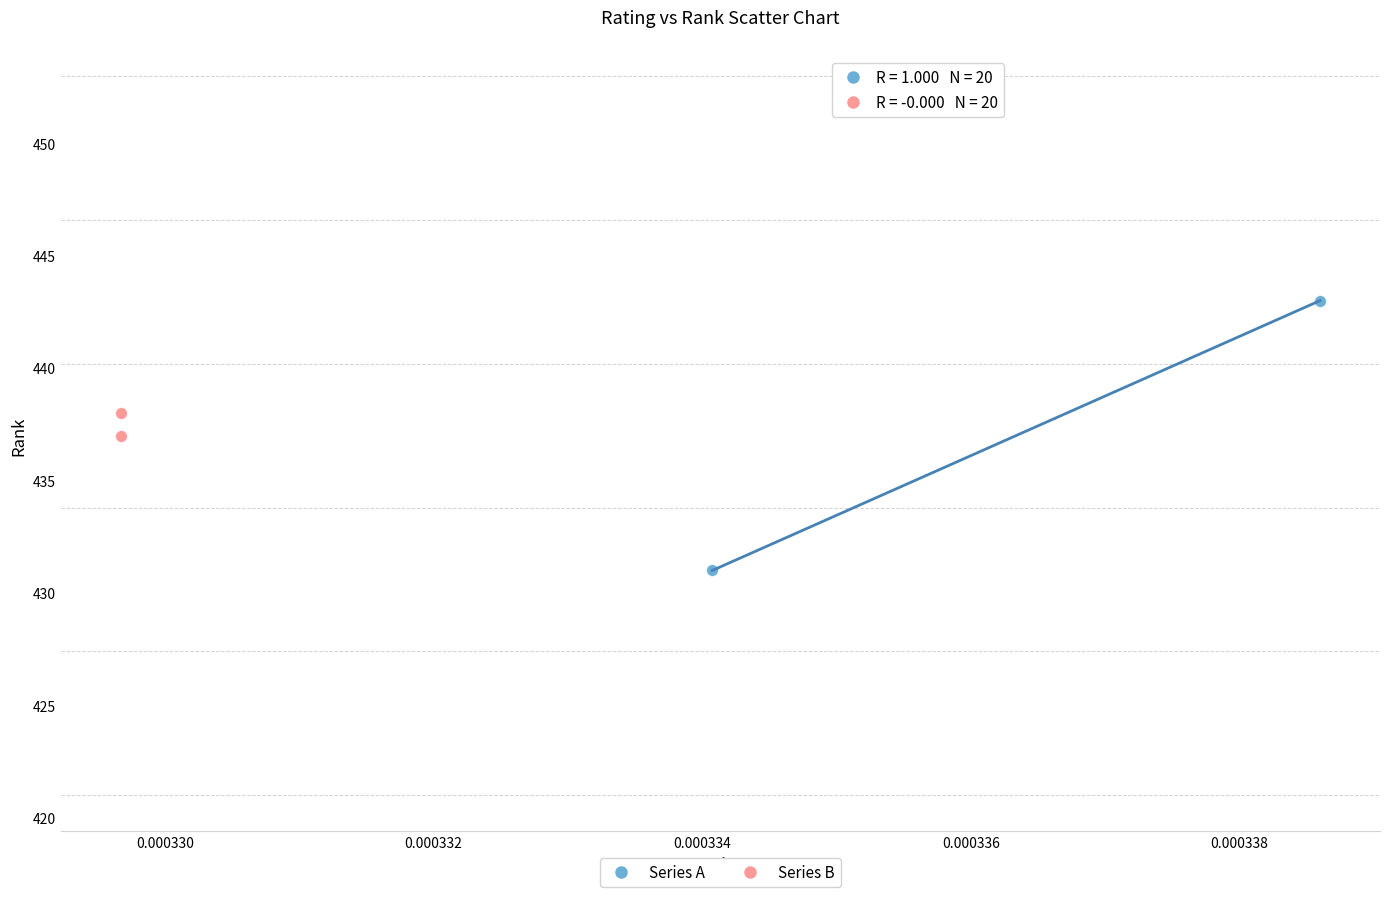

Which series has the widest spread of Y values?

Series A